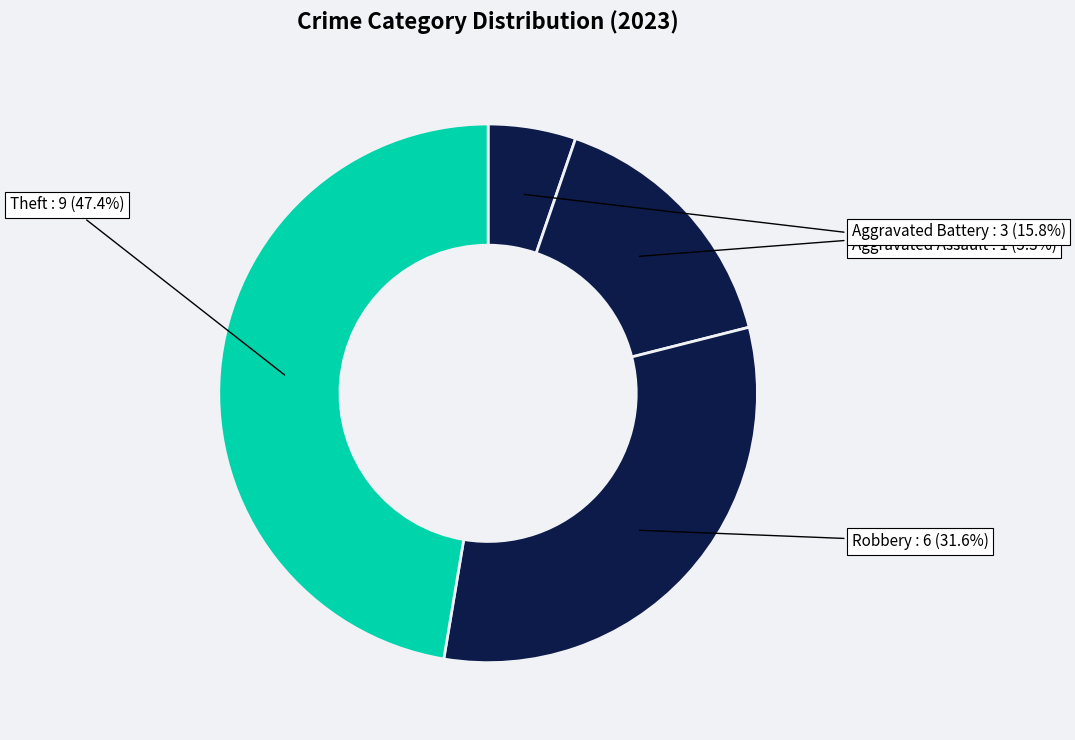

Which slice is the largest?

Theft